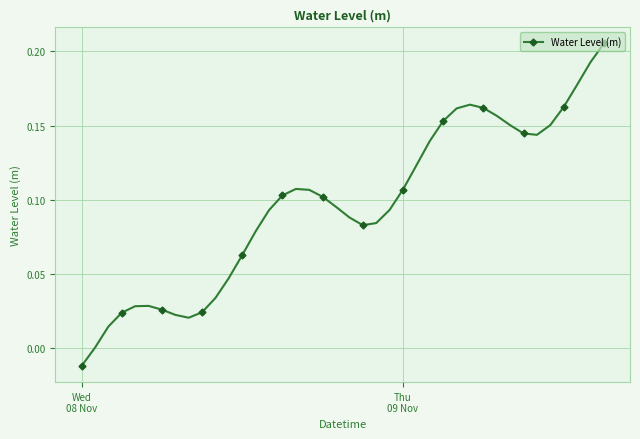

True or false: there are more than 1 points higher than both neighbors.

True